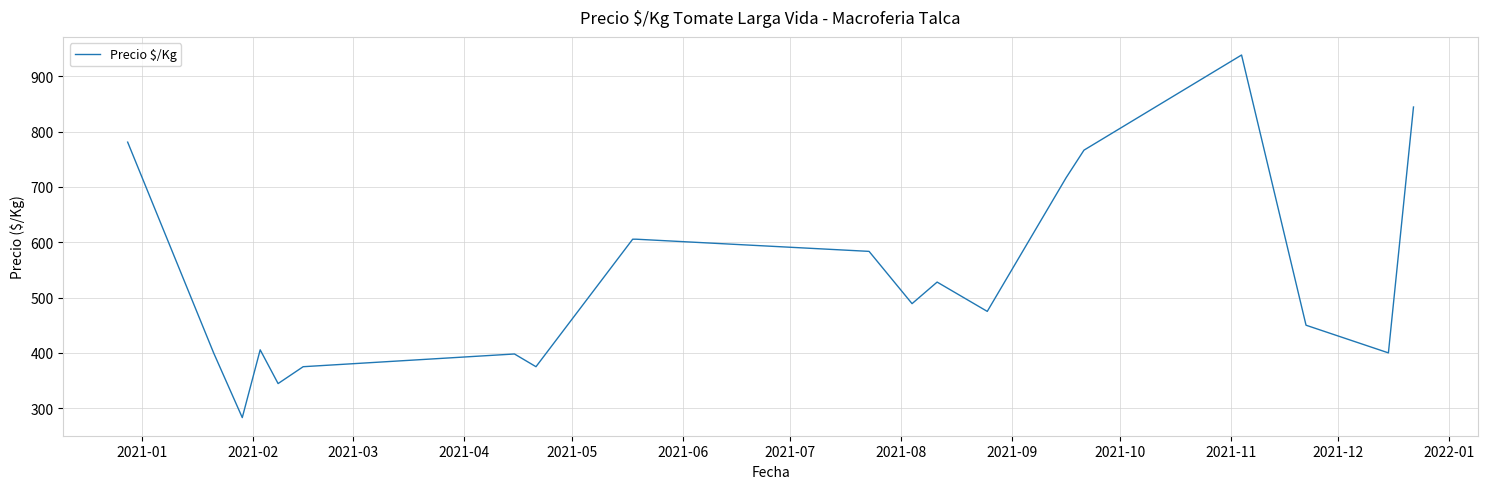

What is the maximum value shown in the chart?

938.5